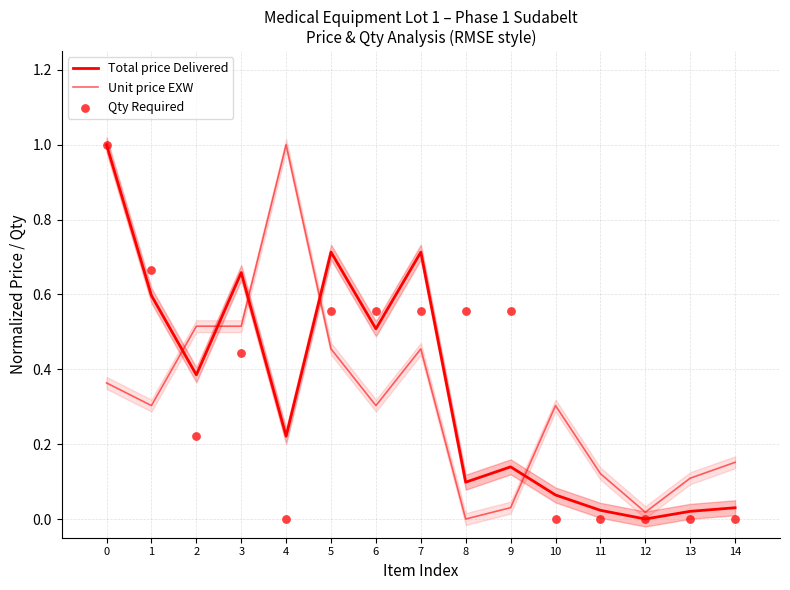

Which series reaches the maximum Y coordinate?

Total price Delivered